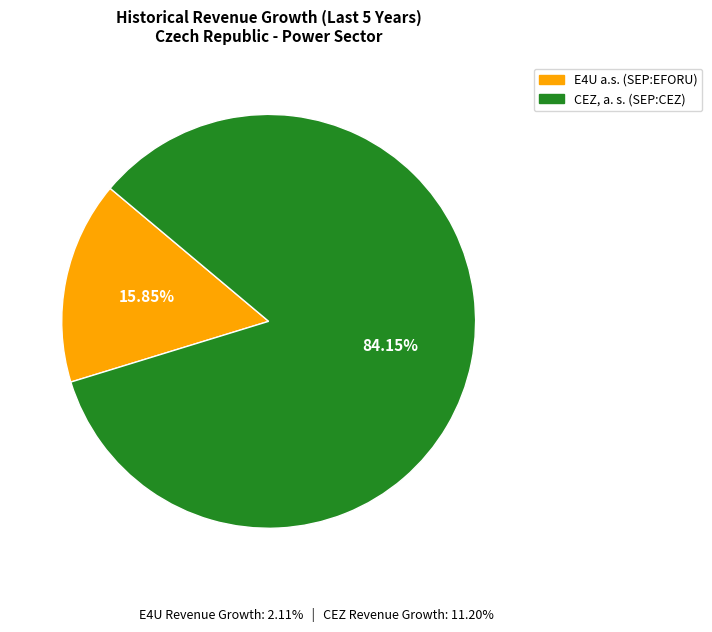

Does E4U a.s. (SEP:EFORU) account for over 50% of the chart?

No